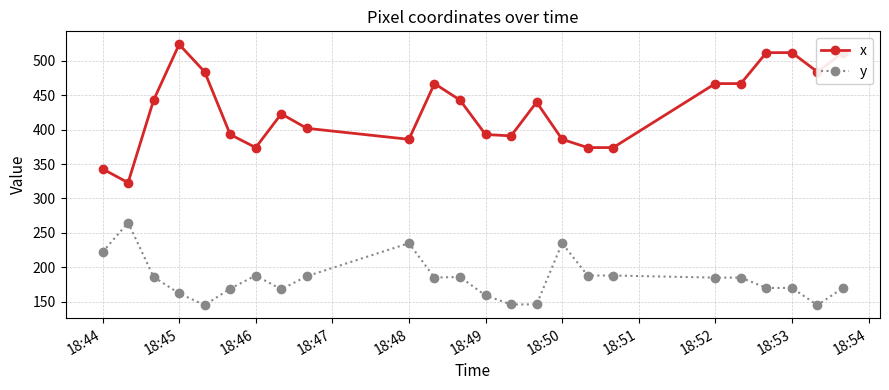

Which series has the largest range (max minus min)?

x